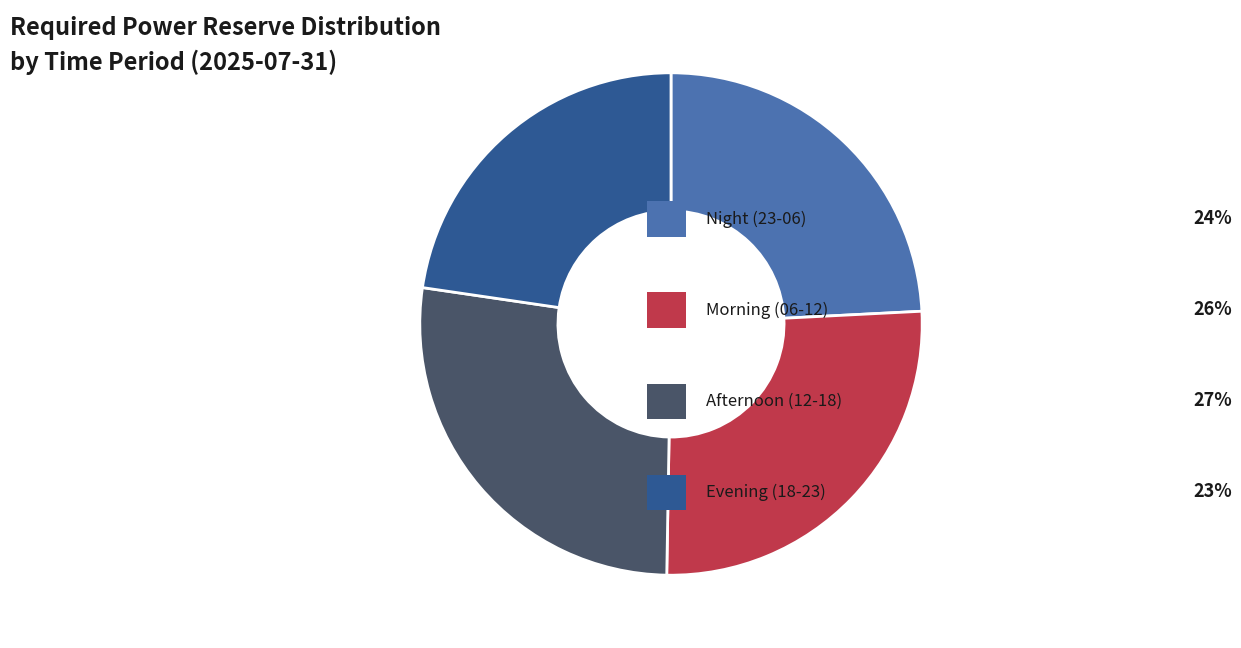

Is there any slice that represents more than half of the pie?

No